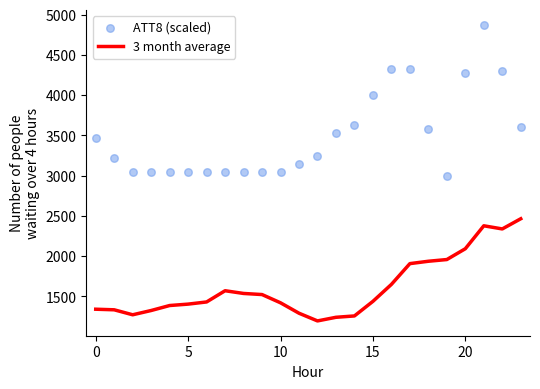

Is the value of 3 month average at 9 greater than the value of ATT8 (scaled) at 10?

No